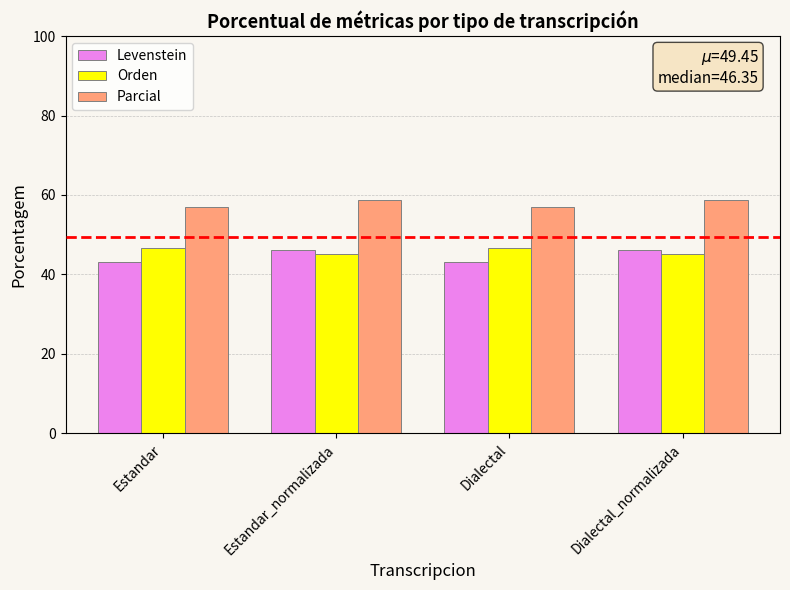

Which series has the widest spread of values?

Levenstein